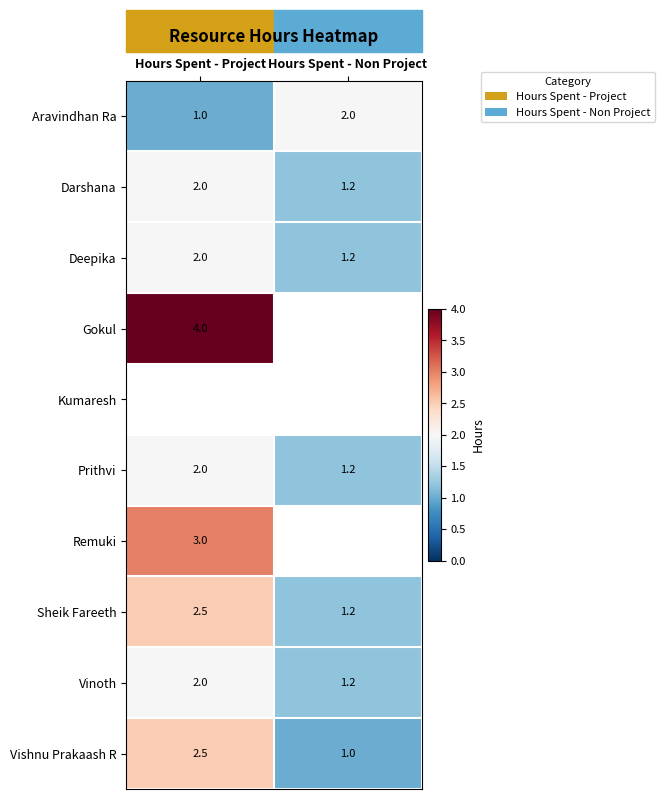

At how many categories does at least one series exceed 1?

2